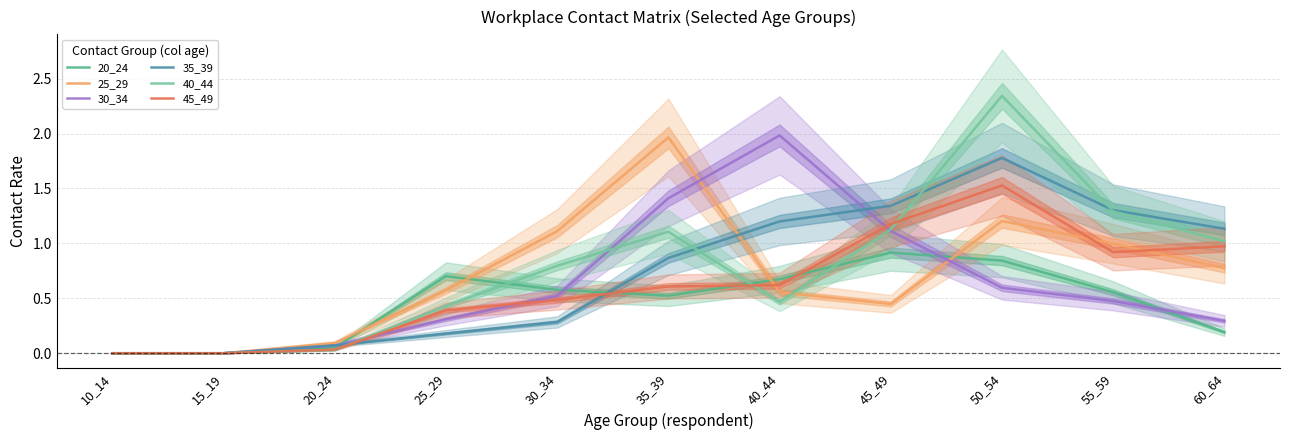

Reading left to right, what are all the values shown in this chart?

20_24: 0.0	0.0	0.1	0.7	0.6	0.5	0.7	0.9	0.8	0.6	0.2
25_29: 0.0	0.0	0.1	0.6	1.1	2.0	0.6	0.4	1.2	1.0	0.8
30_34: 0.0	0.0	0.1	0.3	0.5	1.4	2.0	1.1	0.6	0.5	0.3
35_39: 0.0	0.0	0.1	0.2	0.3	0.9	1.2	1.3	1.8	1.3	1.1
40_44: 0.0	0.0	0.0	0.4	0.8	1.1	0.5	1.1	2.3	1.3	1.0
45_49: 0.0	0.0	0.0	0.4	0.5	0.6	0.6	1.2	1.5	0.9	1.0